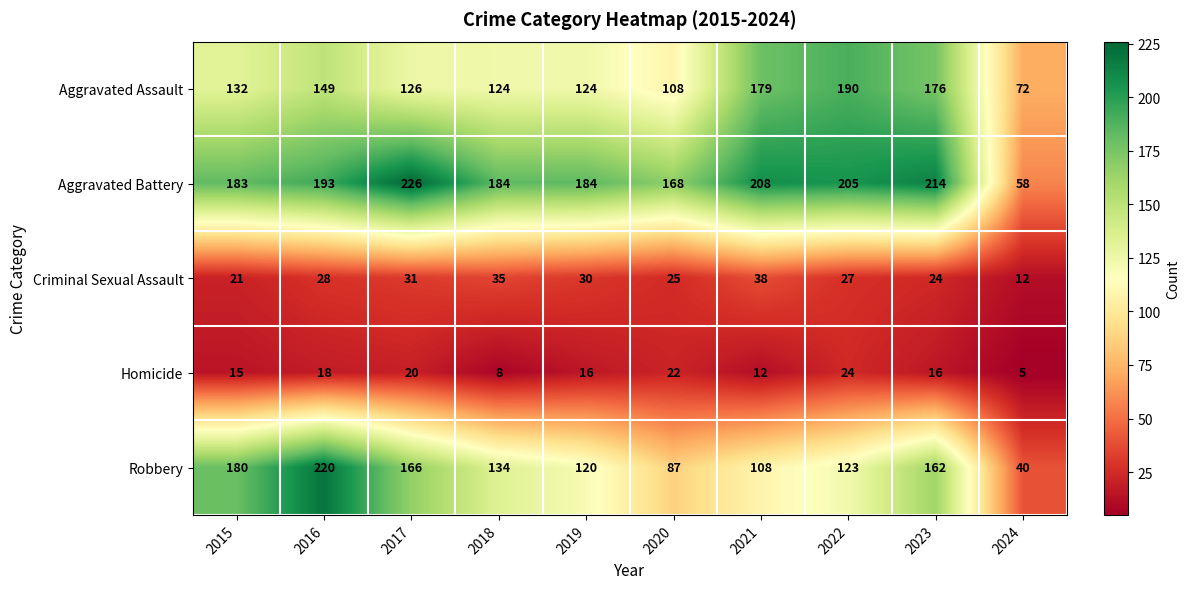

What value does the Aggravated Assault series have at 2019, to the nearest 5?

125